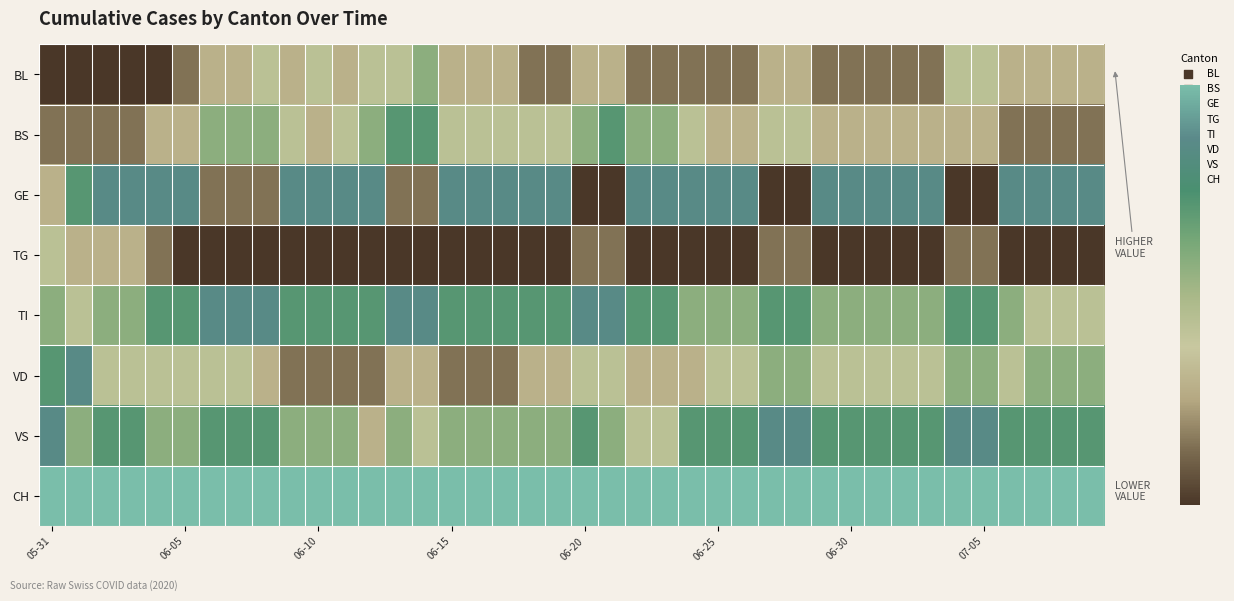

Reading left to right, what are all the values shown in this chart?

BL: 0.0	0.0	0.0	0.0	0.0	0.1	0.3	0.3	0.4	0.3	0.4	0.3	0.4	0.4	0.6	0.3	0.3	0.3	0.1	0.1	0.3	0.3	0.1	0.1	0.1	0.1	0.1	0.3	0.3	0.1	0.1	0.1	0.1	0.1	0.4	0.4	0.3	0.3	0.3	0.3
BS: 0.1	0.1	0.1	0.1	0.3	0.3	0.6	0.6	0.6	0.4	0.3	0.4	0.6	0.7	0.7	0.4	0.4	0.4	0.4	0.4	0.6	0.7	0.6	0.6	0.4	0.3	0.3	0.4	0.4	0.3	0.3	0.3	0.3	0.3	0.3	0.3	0.1	0.1	0.1	0.1
GE: 0.3	0.7	0.9	0.9	0.9	0.9	0.1	0.1	0.1	0.9	0.9	0.9	0.9	0.1	0.1	0.9	0.9	0.9	0.9	0.9	0.0	0.0	0.9	0.9	0.9	0.9	0.9	0.0	0.0	0.9	0.9	0.9	0.9	0.9	0.0	0.0	0.9	0.9	0.9	0.9
TG: 0.4	0.3	0.3	0.3	0.1	0.0	0.0	0.0	0.0	0.0	0.0	0.0	0.0	0.0	0.0	0.0	0.0	0.0	0.0	0.0	0.1	0.1	0.0	0.0	0.0	0.0	0.0	0.1	0.1	0.0	0.0	0.0	0.0	0.0	0.1	0.1	0.0	0.0	0.0	0.0
TI: 0.6	0.4	0.6	0.6	0.7	0.7	0.9	0.9	0.9	0.7	0.7	0.7	0.7	0.9	0.9	0.7	0.7	0.7	0.7	0.7	0.9	0.9	0.7	0.7	0.6	0.6	0.6	0.7	0.7	0.6	0.6	0.6	0.6	0.6	0.7	0.7	0.6	0.4	0.4	0.4
VD: 0.7	0.9	0.4	0.4	0.4	0.4	0.4	0.4	0.3	0.1	0.1	0.1	0.1	0.3	0.3	0.1	0.1	0.1	0.3	0.3	0.4	0.4	0.3	0.3	0.3	0.4	0.4	0.6	0.6	0.4	0.4	0.4	0.4	0.4	0.6	0.6	0.4	0.6	0.6	0.6
VS: 0.9	0.6	0.7	0.7	0.6	0.6	0.7	0.7	0.7	0.6	0.6	0.6	0.3	0.6	0.4	0.6	0.6	0.6	0.6	0.6	0.7	0.6	0.4	0.4	0.7	0.7	0.7	0.9	0.9	0.7	0.7	0.7	0.7	0.7	0.9	0.9	0.7	0.7	0.7	0.7
CH: 1.0	1.0	1.0	1.0	1.0	1.0	1.0	1.0	1.0	1.0	1.0	1.0	1.0	1.0	1.0	1.0	1.0	1.0	1.0	1.0	1.0	1.0	1.0	1.0	1.0	1.0	1.0	1.0	1.0	1.0	1.0	1.0	1.0	1.0	1.0	1.0	1.0	1.0	1.0	1.0